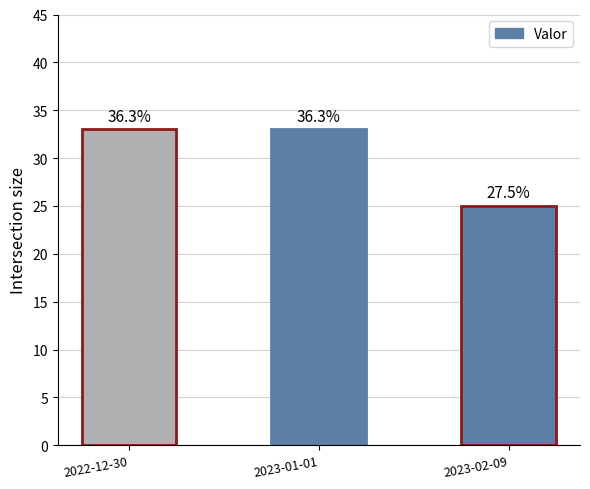

What is the label of the 3rd bar from the right?

2022-12-30